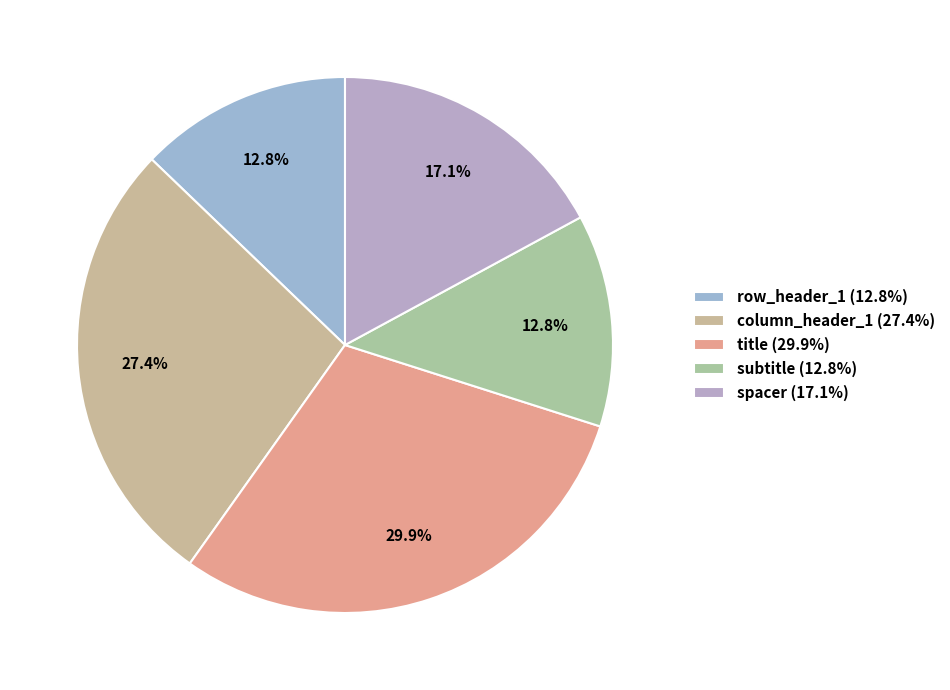

What percentage is the subtitle slice, to the nearest percent?

13%